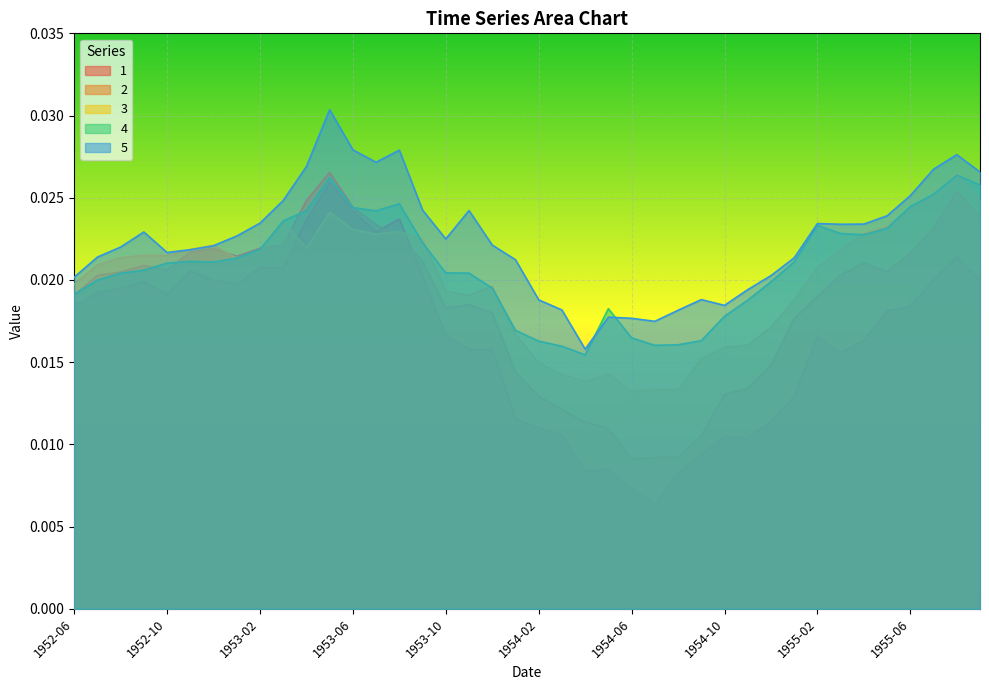

What is the sum of the 5 values at 1955-04 and 1955-08?

0.1